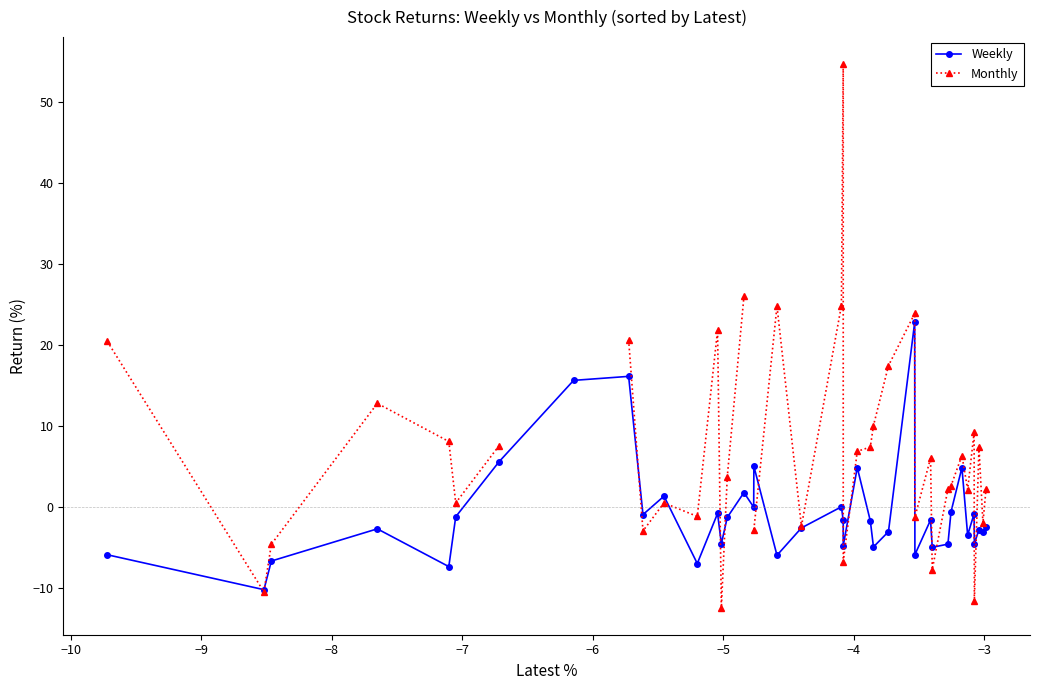

True or false: Weekly has more than 1 interior local peaks.

True